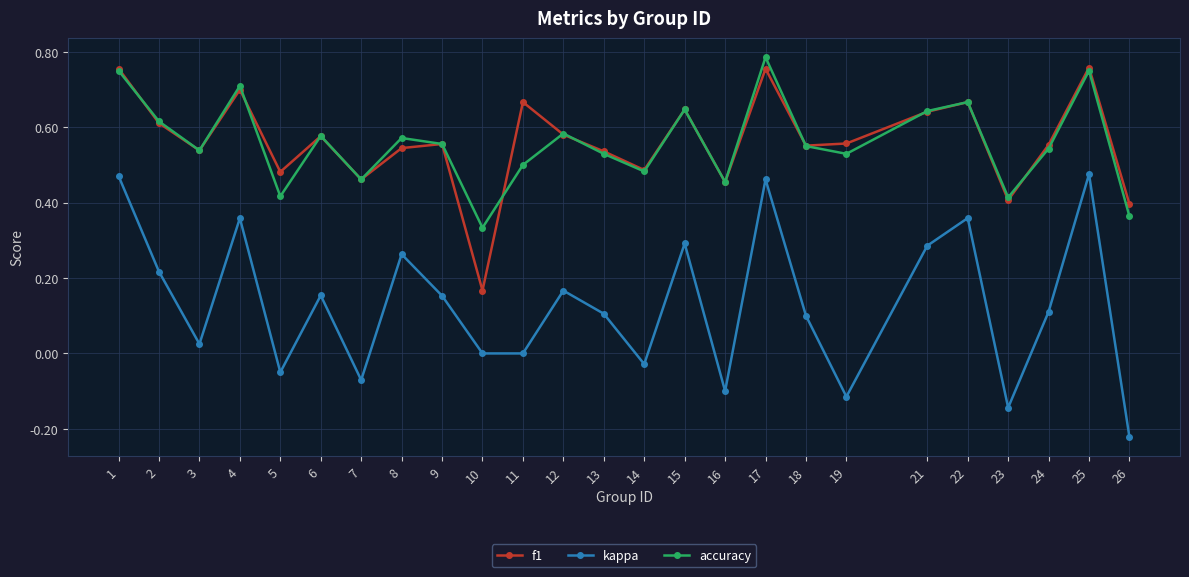

Which series ends up on top after the final intersection of f1 and accuracy?

f1